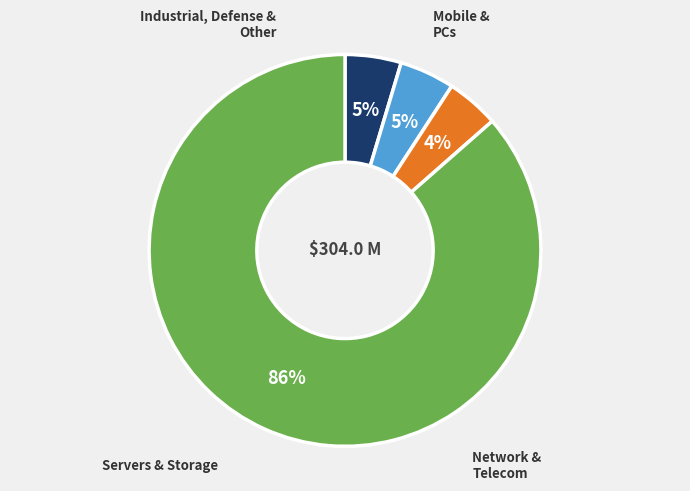

To the nearest percent, what is the average slice percentage?

25%